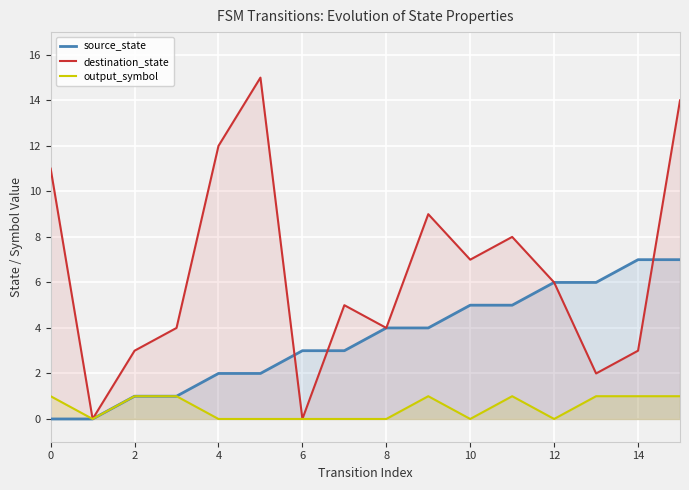

True or false: destination_state and source_state cross at least once.

True